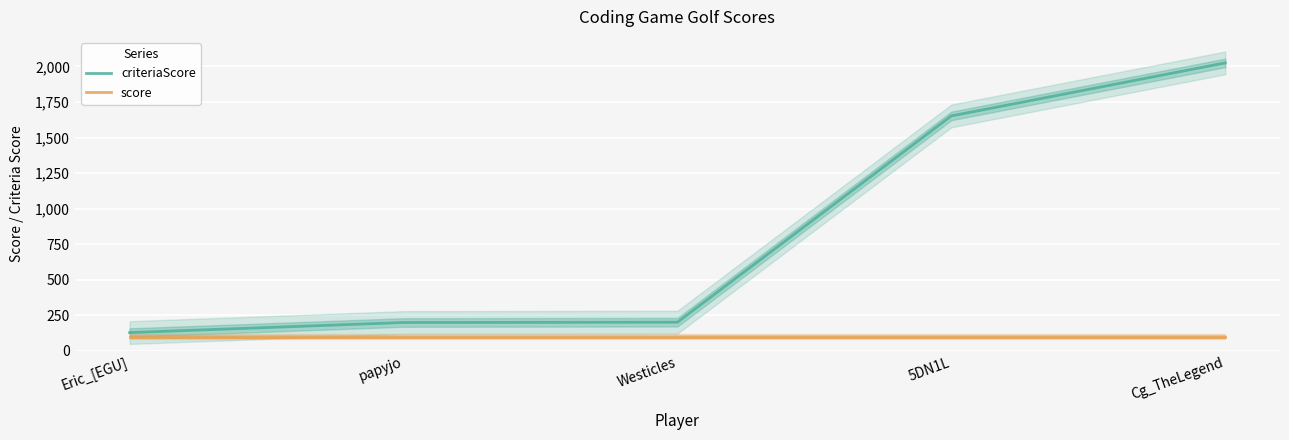

What value does the score series have at Westicles?

100